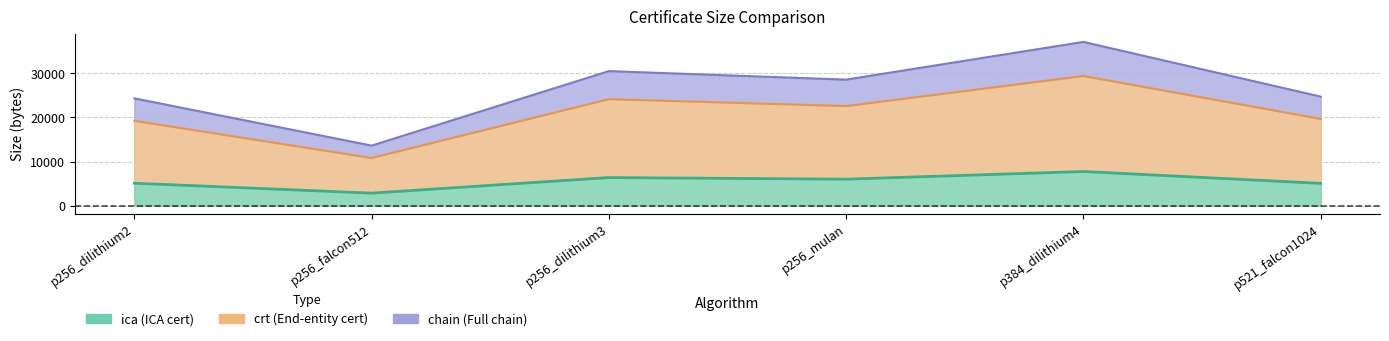

Reading left to right, list all the values displayed in this chart.

ica: 5084	2833	6364	5998	7741	5051
crt: 19241	10799	24143	22579	29391	19672
chain: 24325	13612	30507	28577	37132	24723